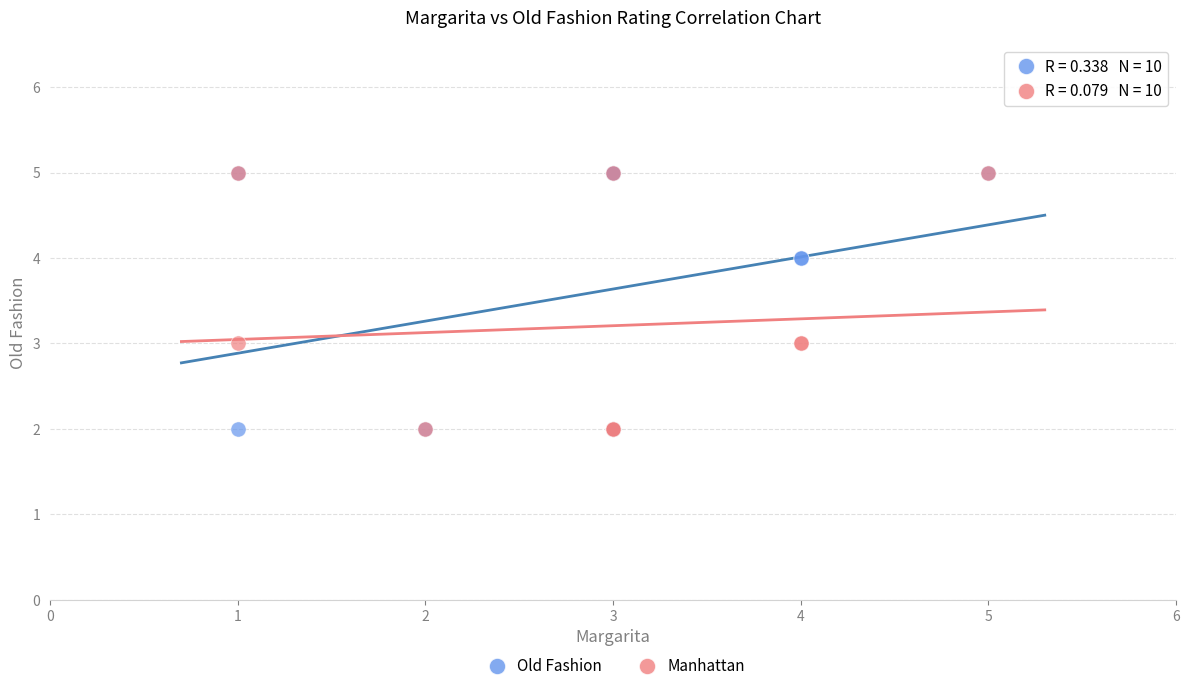

What are all the series names shown in the legend?

Old Fashion, Manhattan